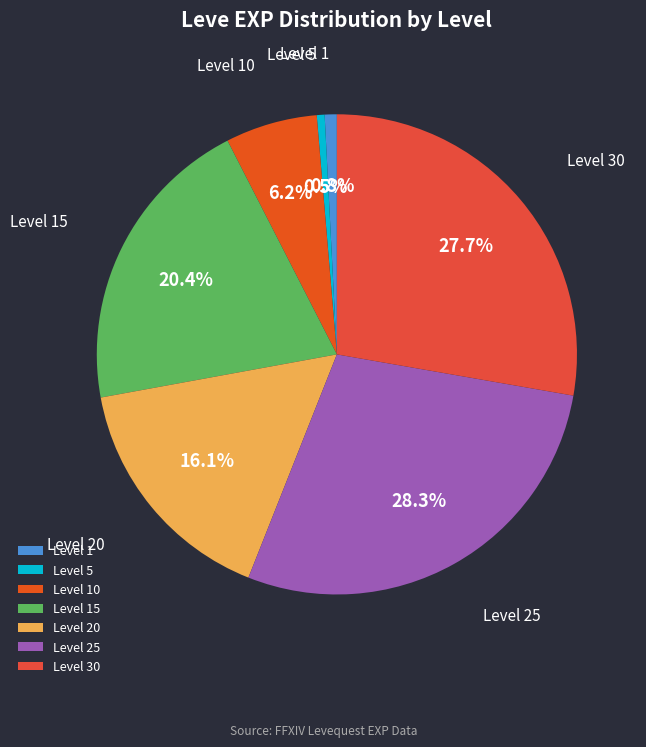

Is there a majority slice in this chart?

No